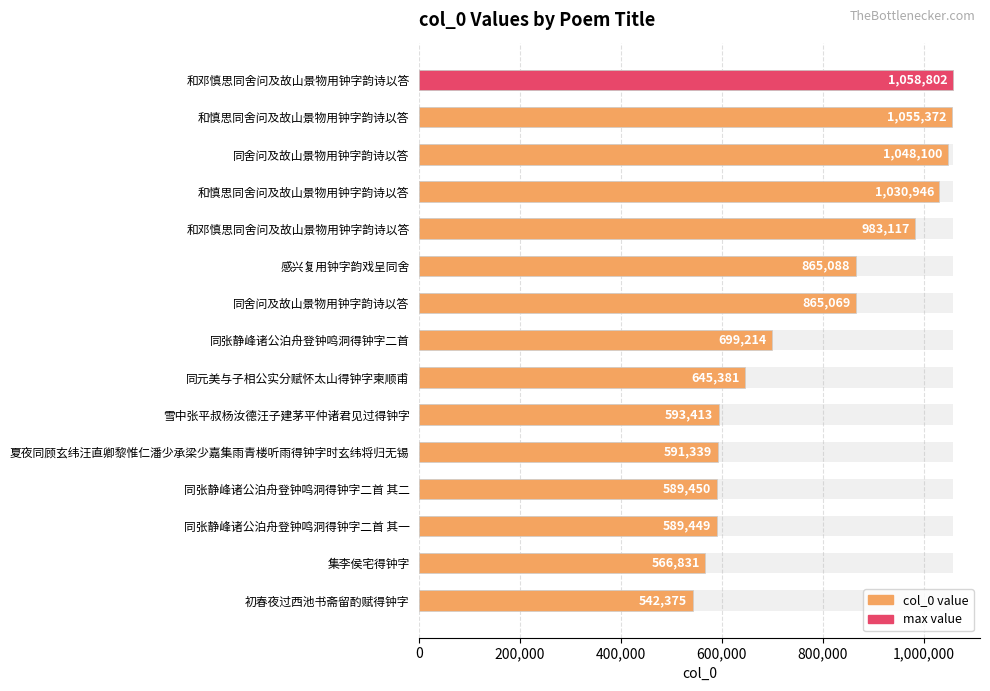

Count the number of categories in the chart.

15